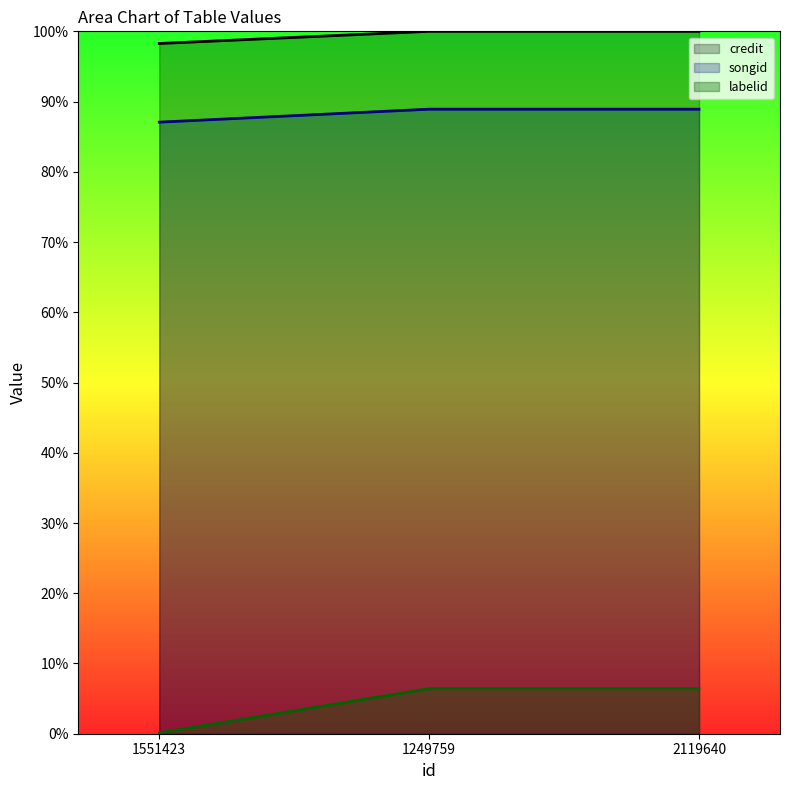

Where does the songid series first go above 88?

1249759